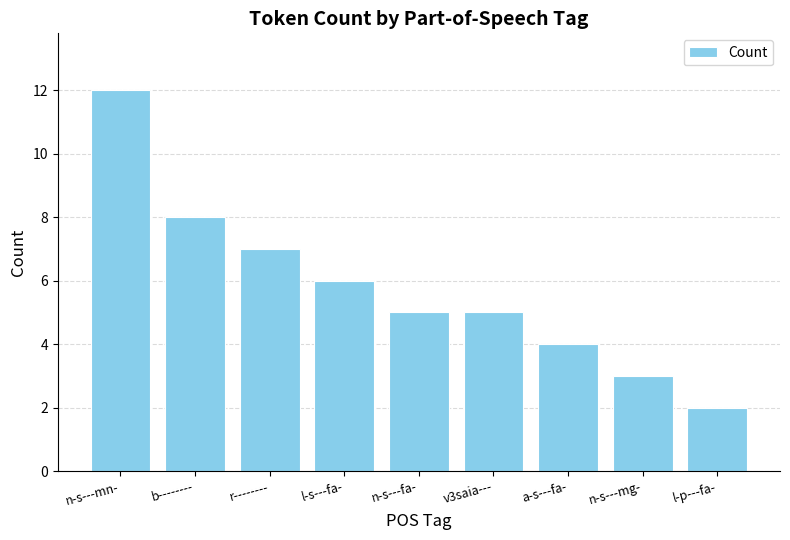

Count the number of data series in this chart.

1